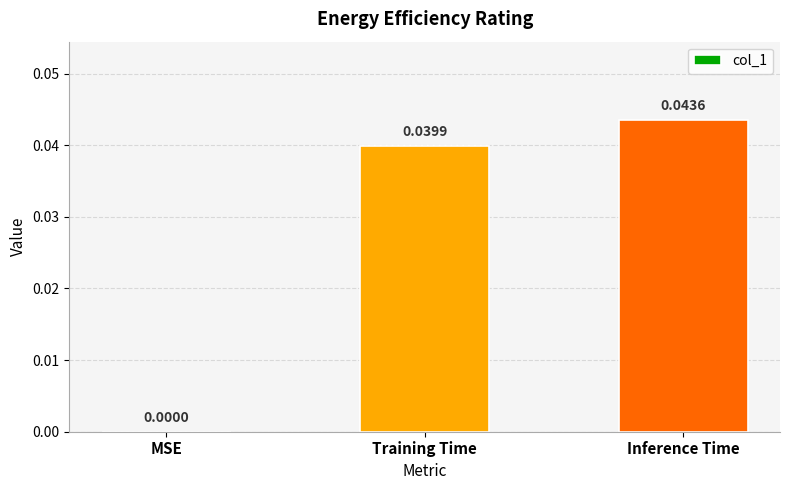

Between Training Time and MSE, which is larger?

Training Time